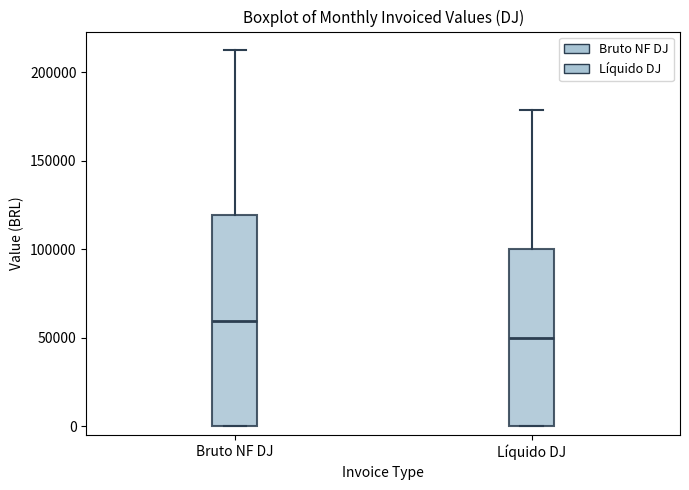

Reading left to right, transcribe this box plot: for each box, give where its median line is, the range the box spans, and where its two whiskers end, as read against the y-axis. The values are not printed on the chart, so give them approximately, as read against the axis.

Bruto NF DJ: median 60000, box 0 to 120000, whiskers 0 to 210000
Líquido DJ: median 50000, box 0 to 100000, whiskers 0 to 180000